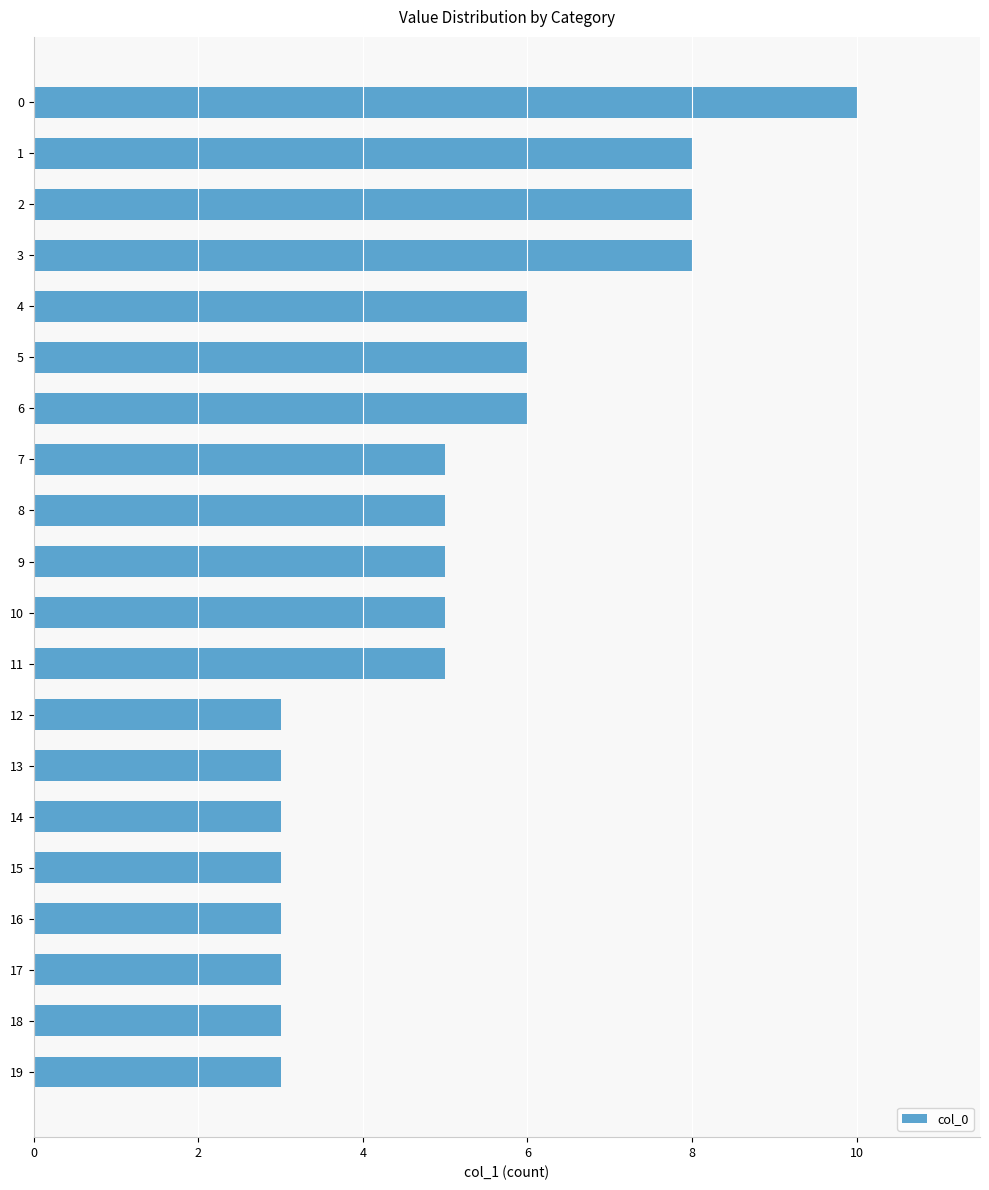

Reading top to bottom, list all the values displayed in this chart.

10	8	8	8	6	6	6	5	5	5	5	5	3	3	3	3	3	3	3	3